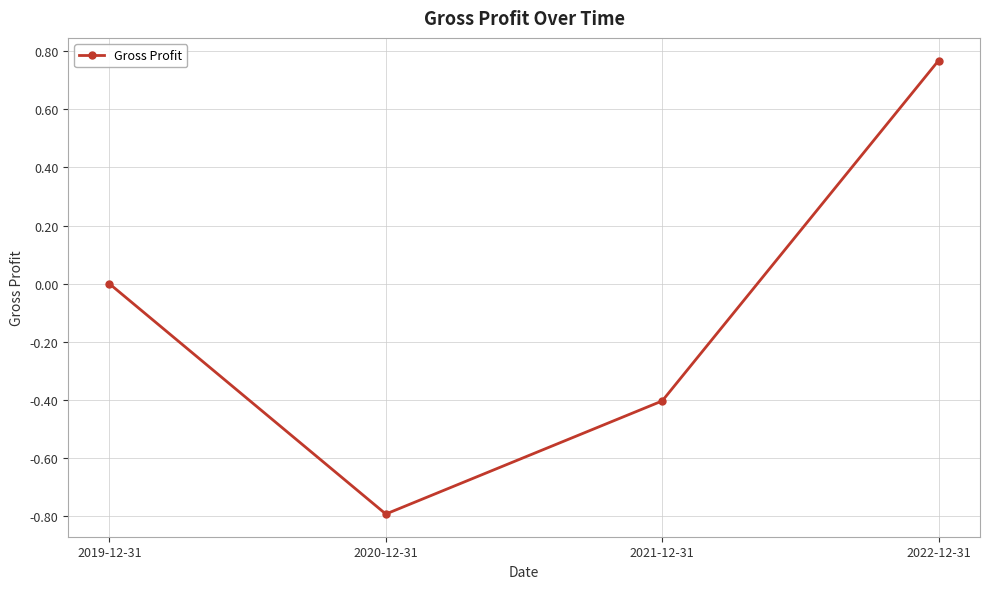

What is the approximate value at 2021-12-31?

-0.4